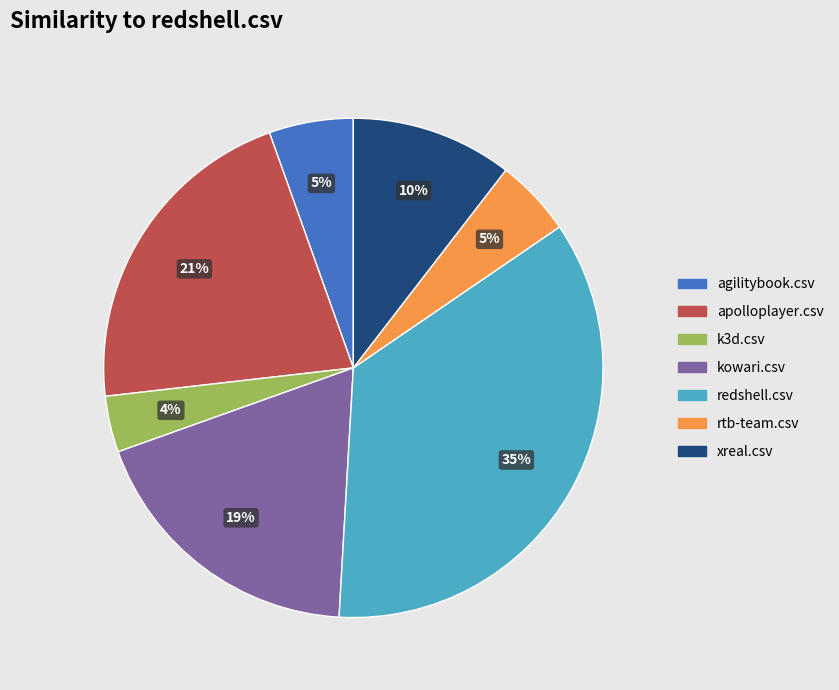

Is there any slice that represents more than half of the pie?

No